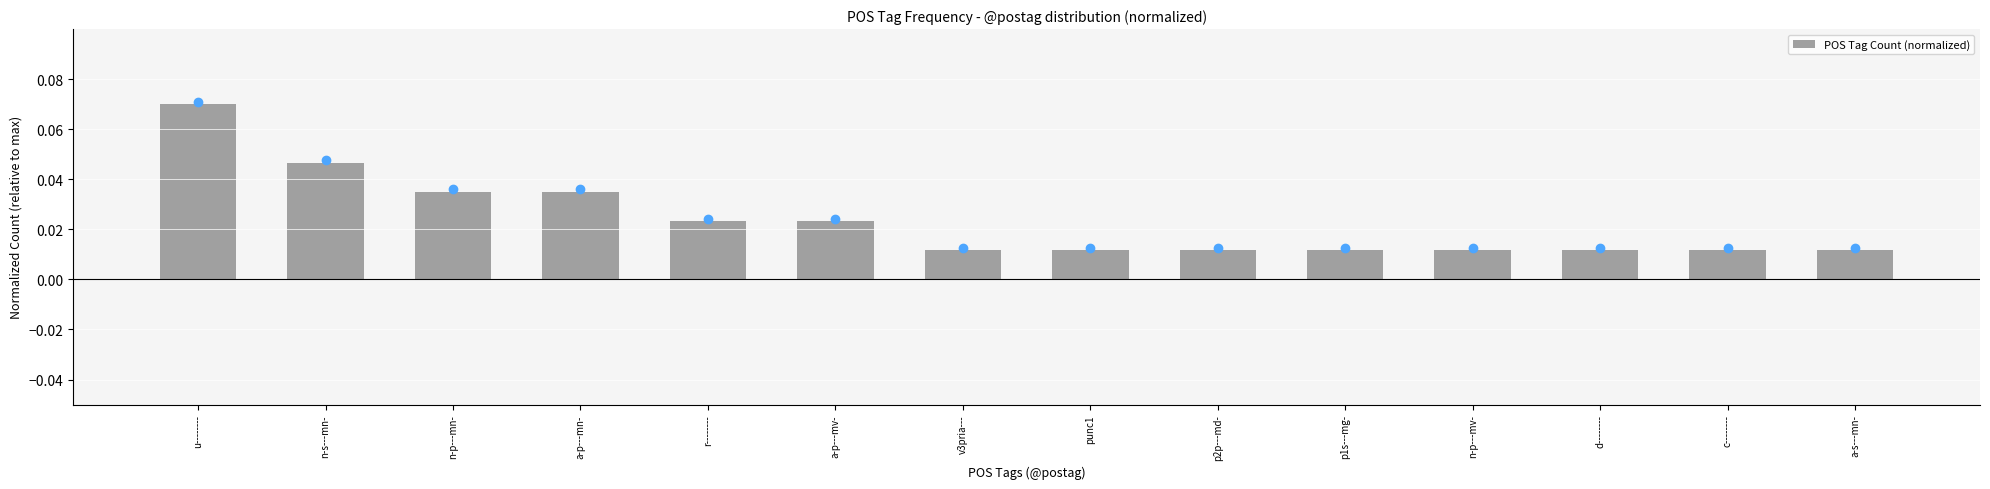

What is the label of the 8th bar from the left?

punc1